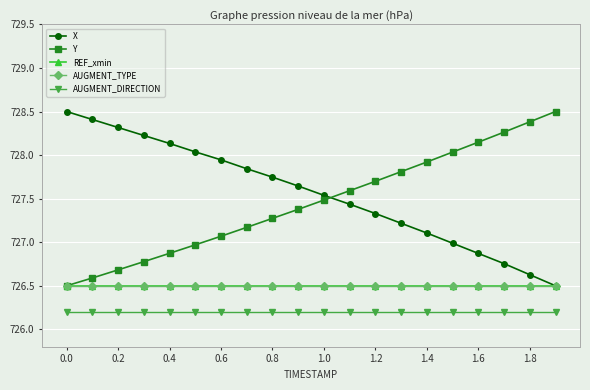

Does the chart have visible grid lines?

Yes